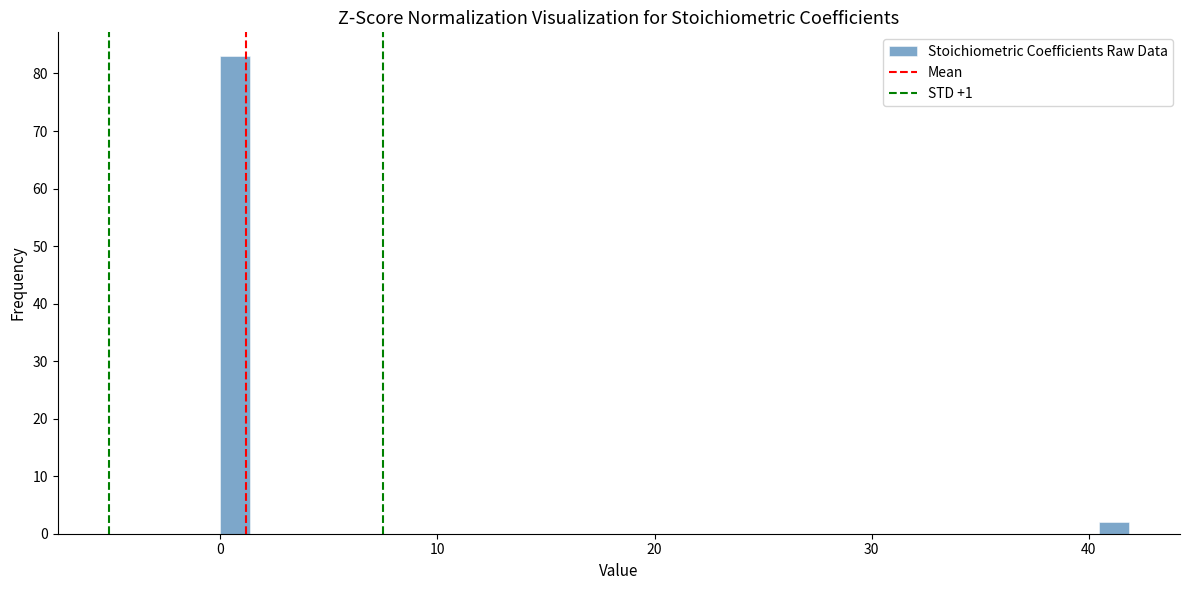

Read against the x-axis, roughly where is the centre of the tallest bar?

1